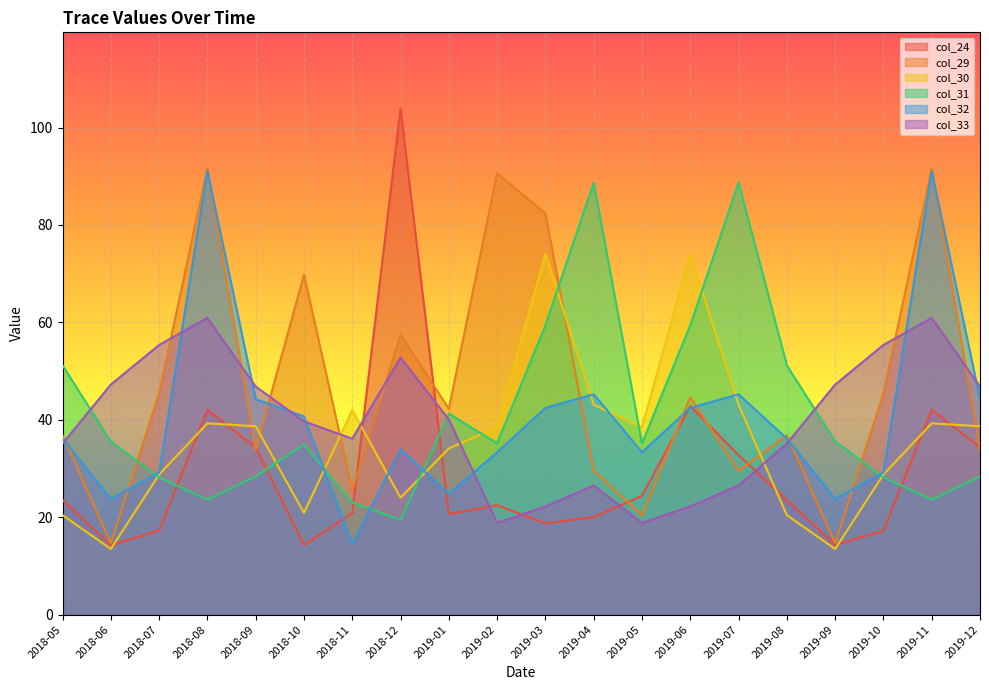

Reading left to right, transcribe all the data shown in this chart.

col_24: 23.5	14.3	17.3	42.0	34.3	14.3	20.8	104.0	20.6	22.5	18.7	20.0	24.4	42.8	32.7	23.5	14.3	17.3	42.0	34.4
col_29: 36.8	14.7	45.4	91.6	33.8	69.8	25.5	57.5	42.2	90.6	82.4	29.5	20.4	44.6	29.5	36.8	14.7	45.4	91.6	33.8
col_30: 20.4	13.5	28.8	39.3	38.7	20.9	42.0	24.0	34.1	38.5	74.1	43.1	38.5	74.1	43.1	20.4	13.5	28.8	39.3	38.7
col_31: 51.2	35.6	28.2	23.6	28.4	34.9	23.0	19.5	41.3	35.2	59.4	88.7	35.2	59.4	88.7	51.2	35.6	28.2	23.6	28.4
col_32: 36.1	23.8	29.2	91.1	44.3	40.7	14.4	33.9	24.8	33.3	42.5	45.2	33.3	42.5	45.2	36.1	23.8	29.2	91.1	44.3
col_33: 35.1	47.2	55.4	60.9	46.8	39.7	36.1	52.8	40.1	18.8	22.2	26.5	18.8	22.2	26.5	35.1	47.2	55.4	60.9	46.8